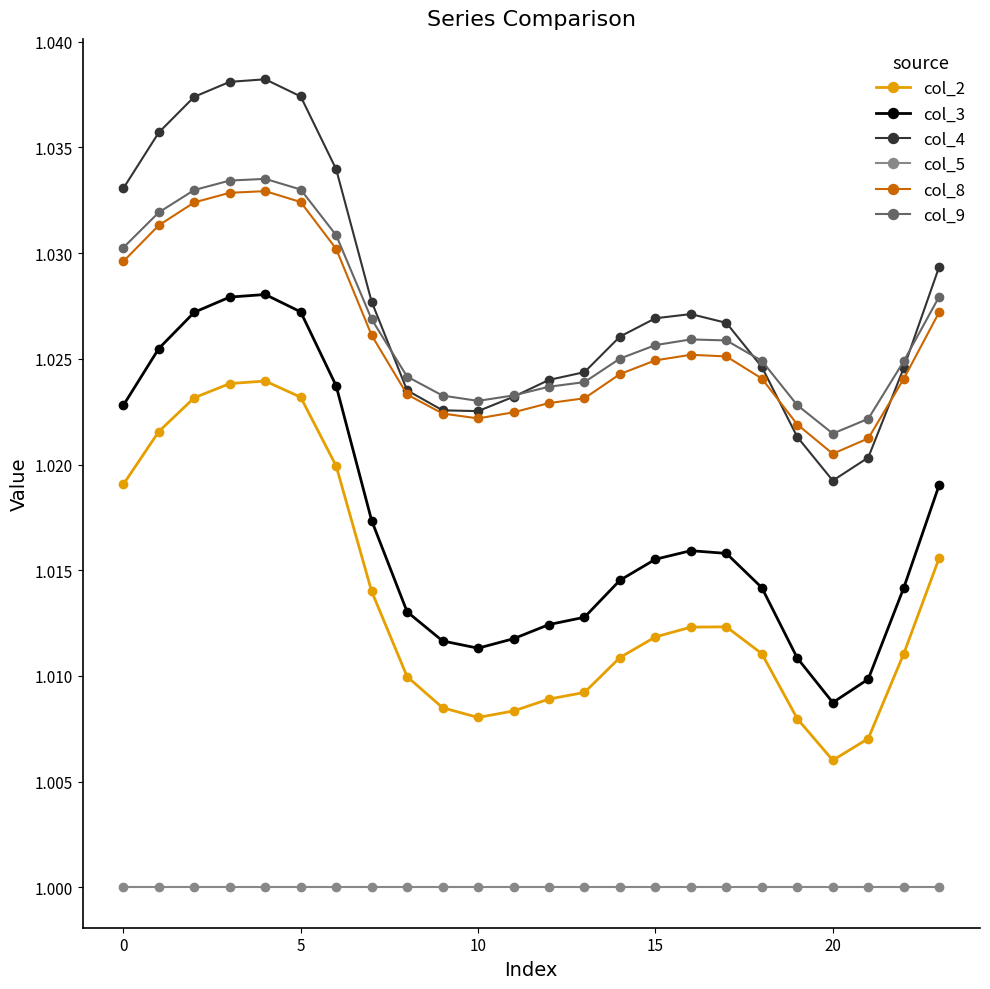

True or false: col_3 has more than 0 interior local peaks.

True